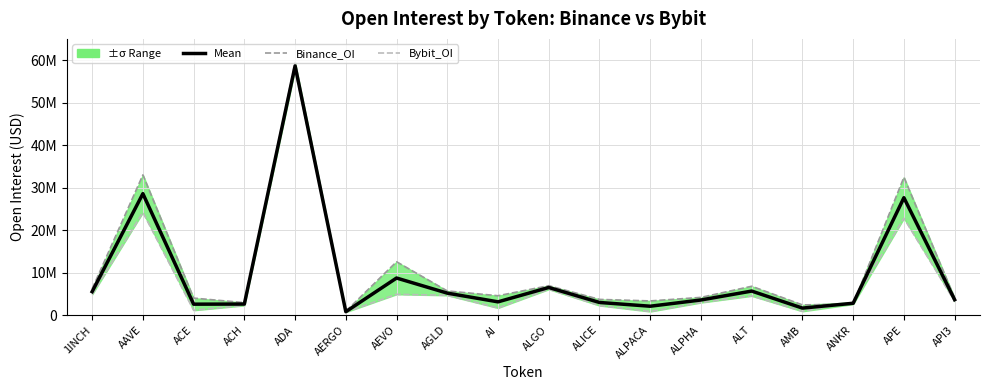

What position from the right is AEVO?

12